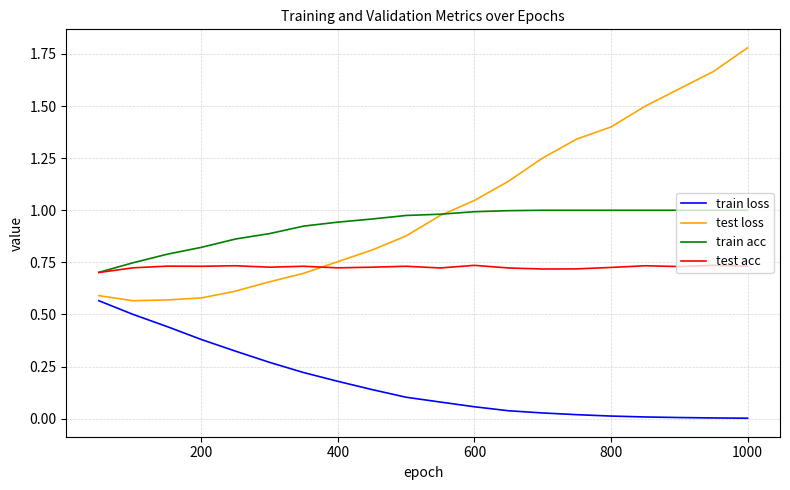

Which series has the largest total across all categories?

test loss